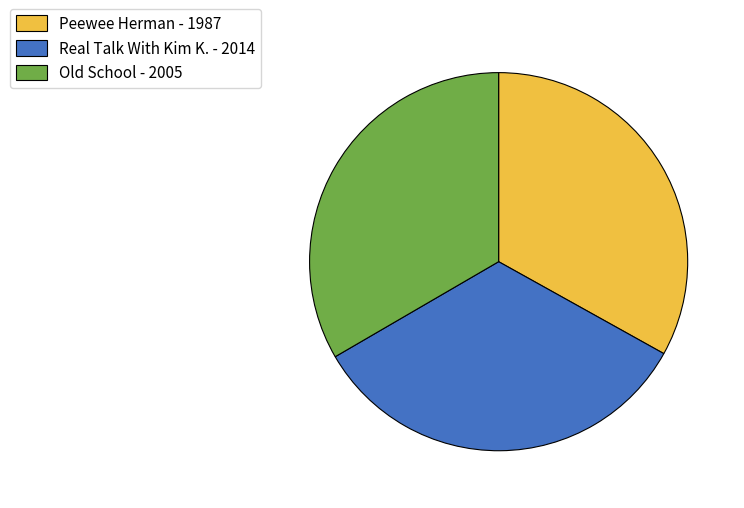

Approximately how many times larger is the value at Peewee Herman - 1987 compared to Old School - 2005?

1.0